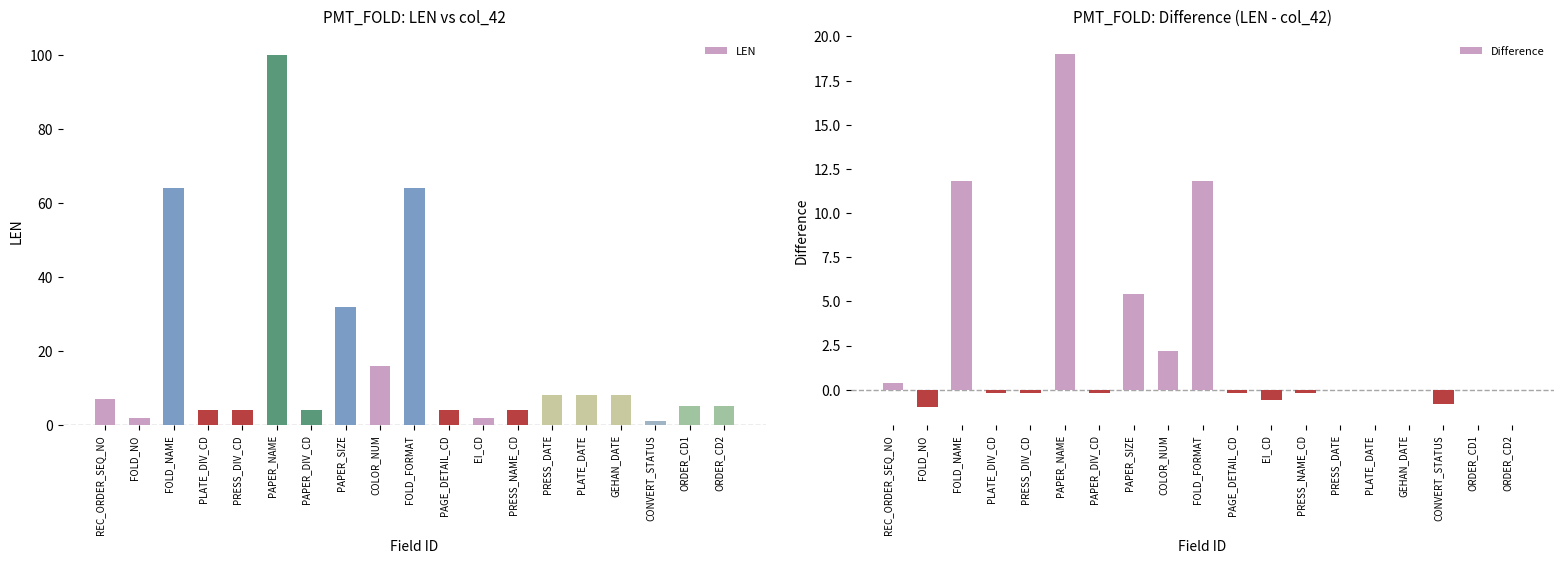

What is the total value across all series at EI_CD?

1.4